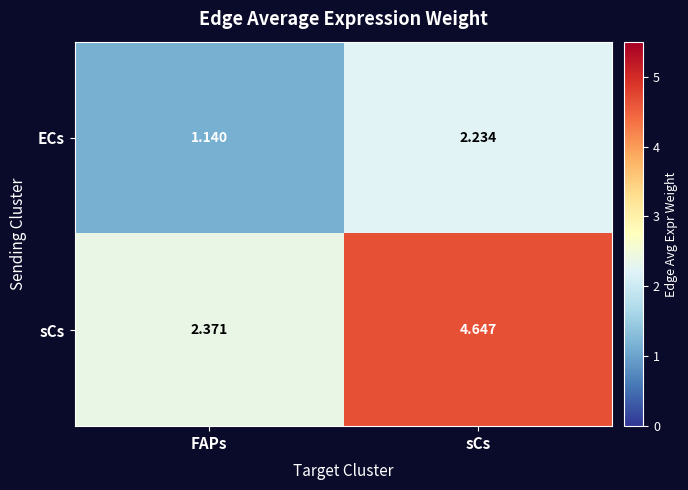

At which label does sCs first exceed 4?

sCs